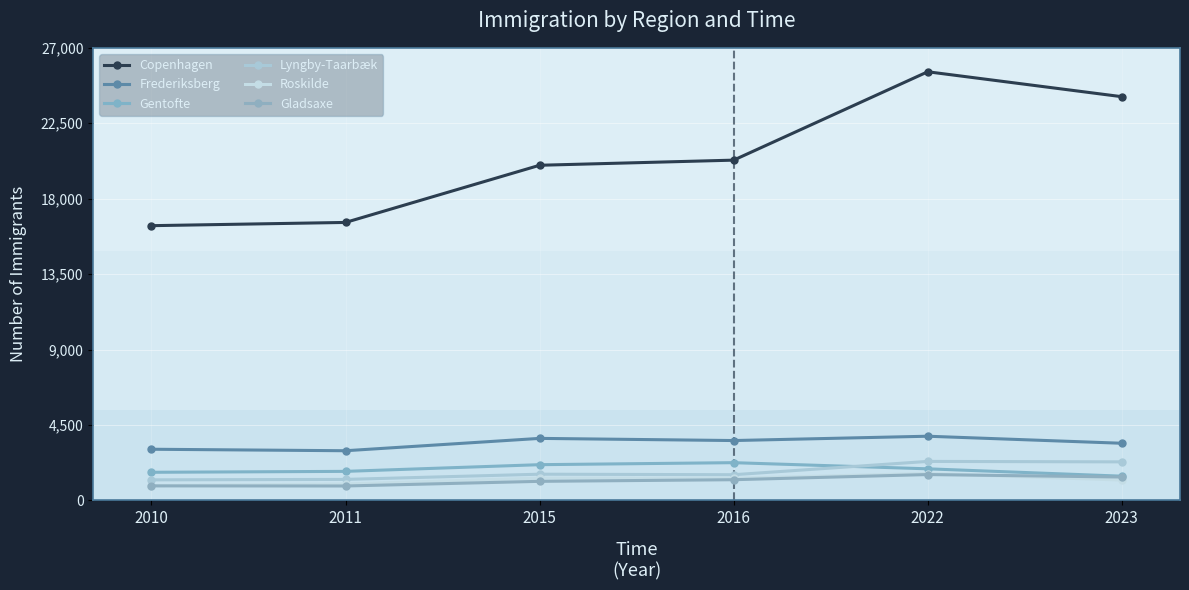

Which category has the highest value in the Roskilde series?

2022